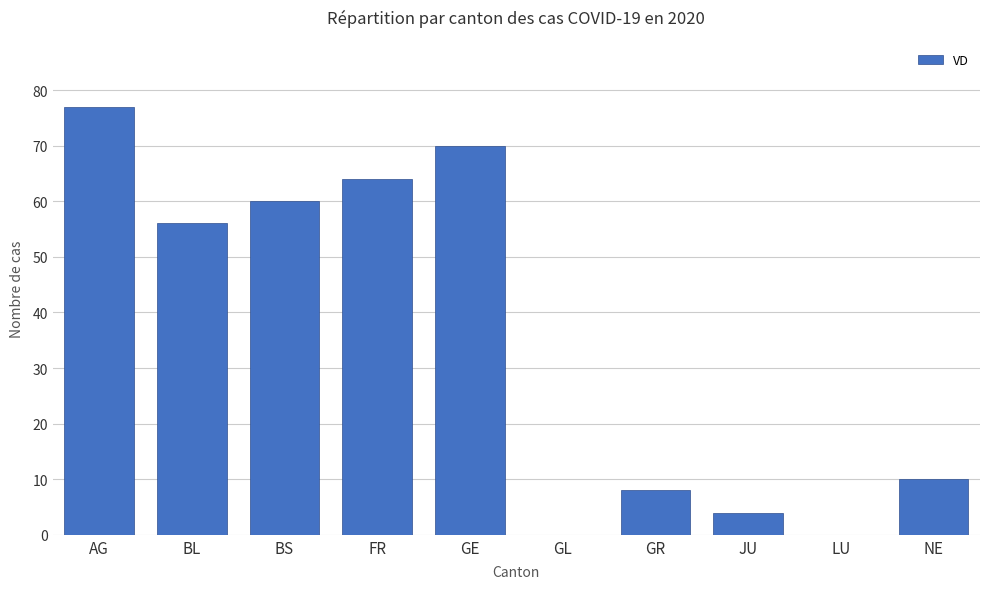

Which category has the highest value across all series?

AG